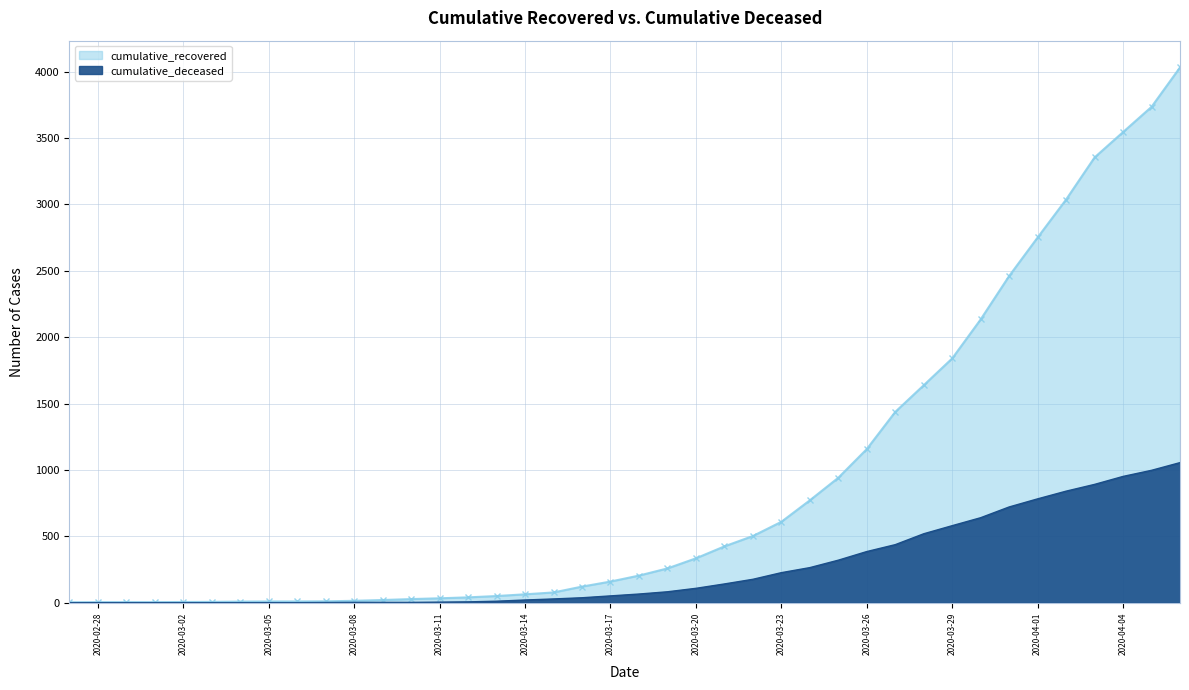

Reading left to right, extract all data points from this chart.

cumulative_recovered: 3	4	4	4	5	6	8	9	9	10	14	20	27	33	40	50	63	77	121	159	204	258	334	424	502	609	771	941	1157	1437	1638	1840	2134	2461	2751	3037	3354	3545	3735	4032
cumulative_deceased: 0	0	0	0	0	0	0	0	0	1	2	2	2	4	6	11	20	28	37	51	65	82	108	141	176	226	264	320	385	437	519	580	640	721	782	840	891	951	997	1055